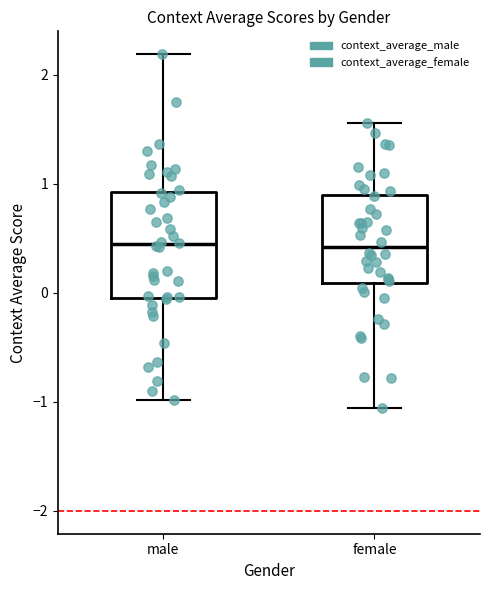

Reading left to right, read every box against the y-axis: the position of its median line, the range the box covers, and the ends of its whiskers. The values are not printed on the chart, so give them approximately, as read against the axis.

male: median 0.4, box 0.0 to 0.9, whiskers -1.0 to 2.2
female: median 0.4, box 0.1 to 0.9, whiskers -1.1 to 1.6